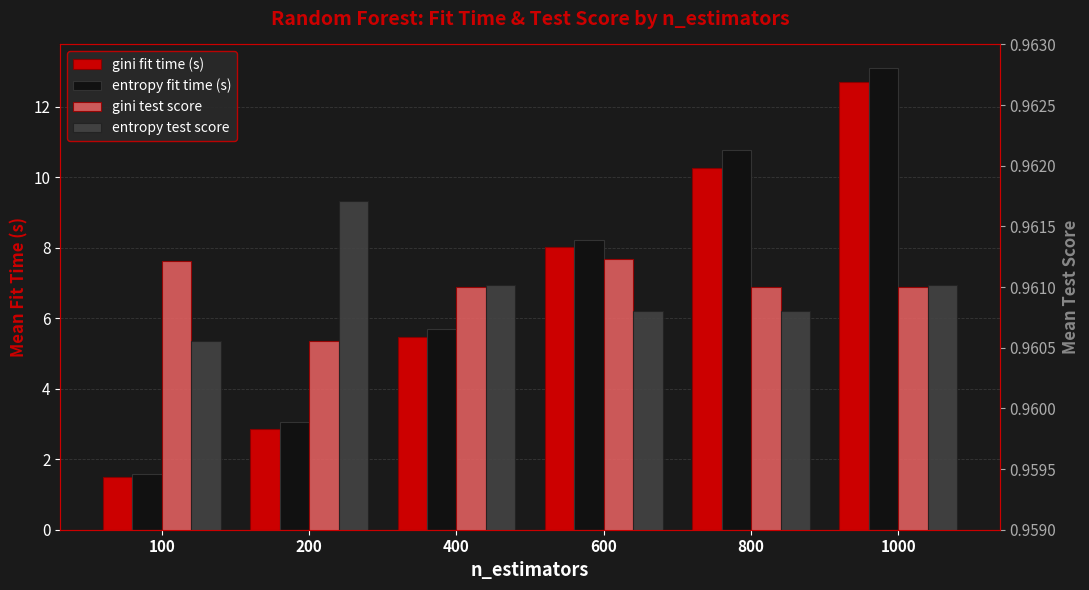

What is the value of the gini fit time (s) bar at the 4th from the left?

8.0